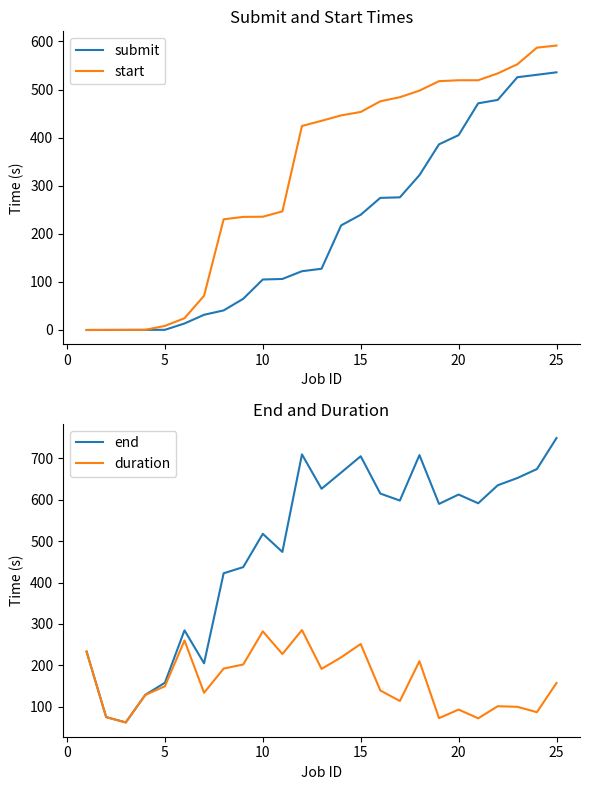

True or false: start has a value of 33.8 at 25.

False